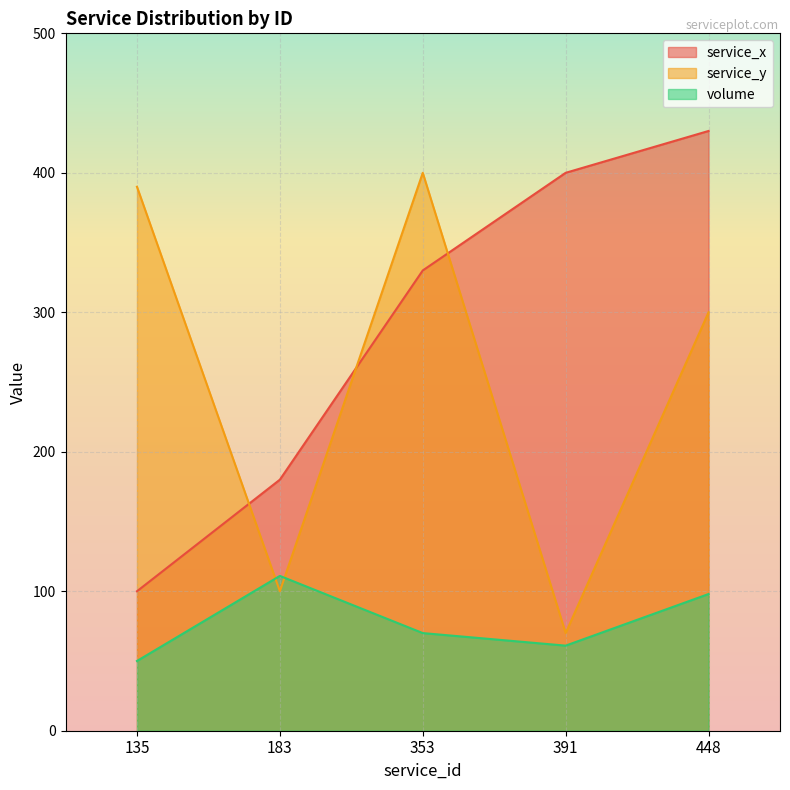

Where does the service_x series first go above 330?

391